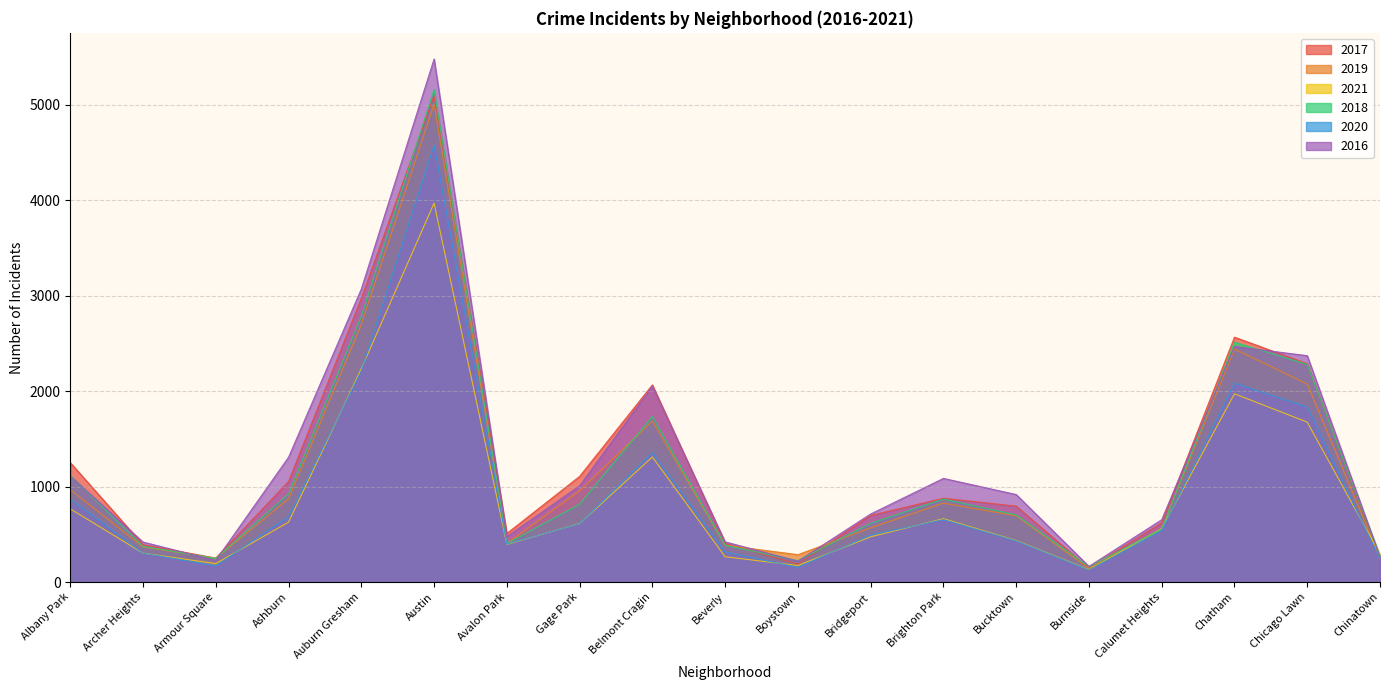

What is the average value of the 2020 series?

950